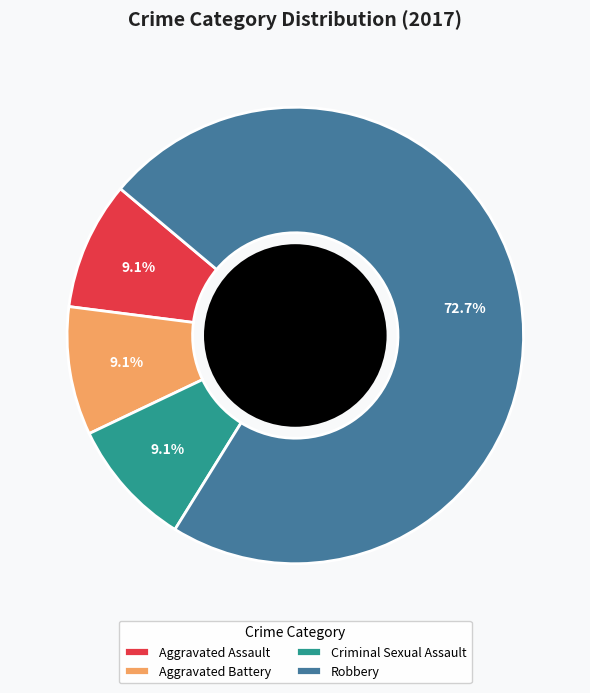

Combined, what portion of the pie is Aggravated Assault and Criminal Sexual Assault?

18.2%